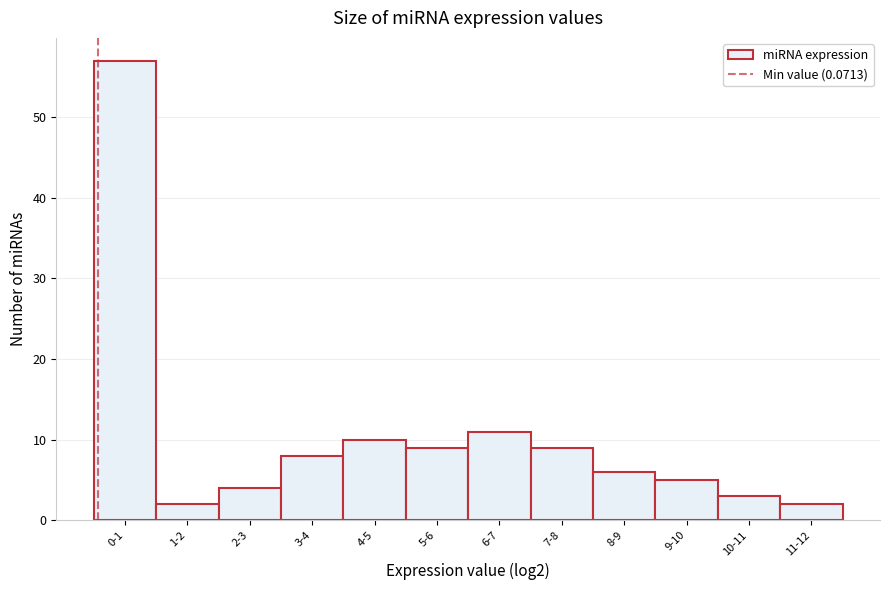

Reading right to left, transcribe all the data shown in this chart.

2	3	5	6	9	11	9	10	8	4	2	57